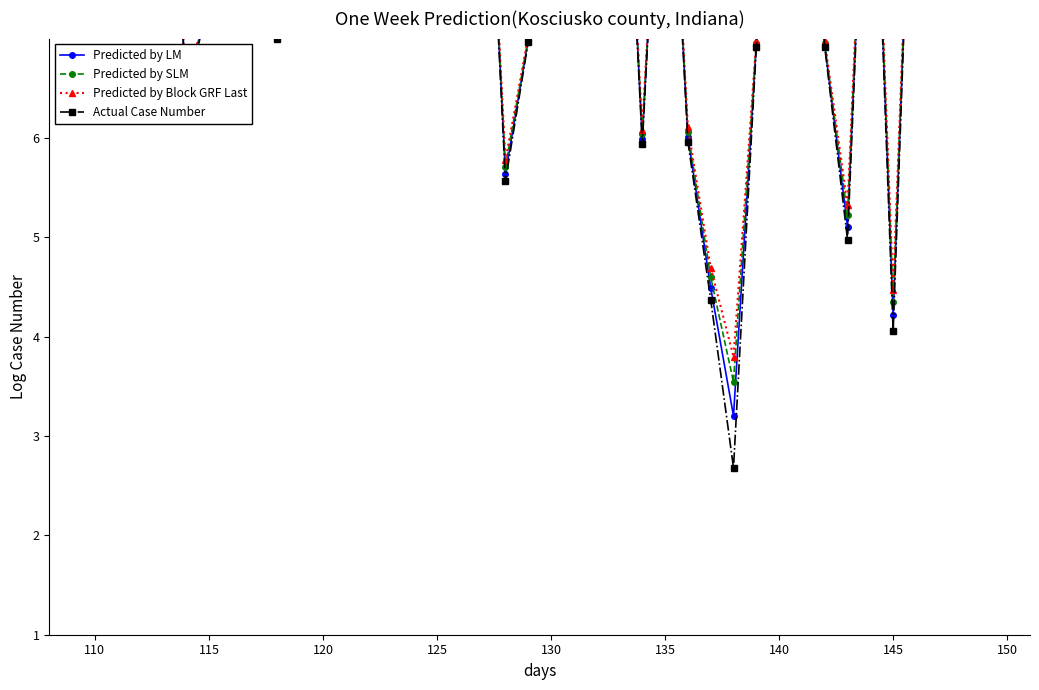

In Predicted by Block GRF Last, how many points are lower than both neighbors (excluding endpoints)?

12